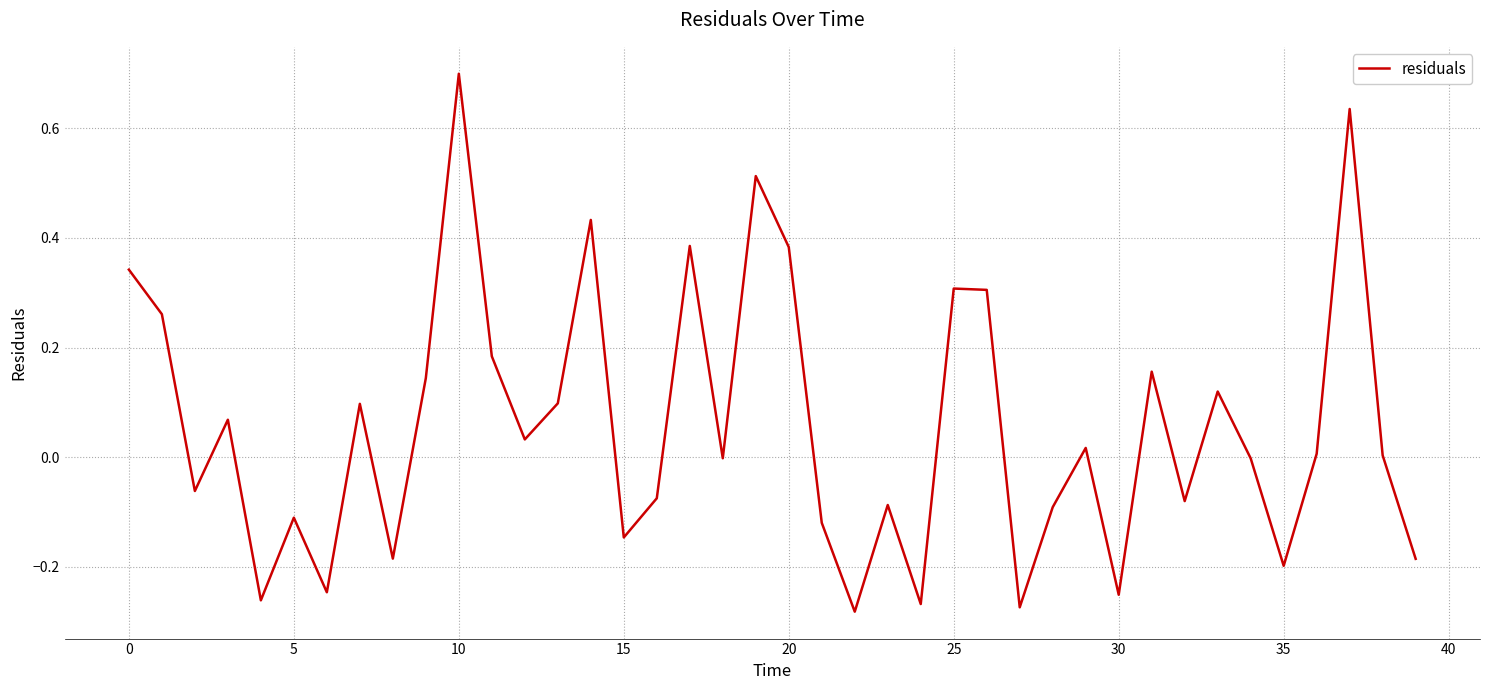

What is the difference between the maximum and minimum values?

1.0